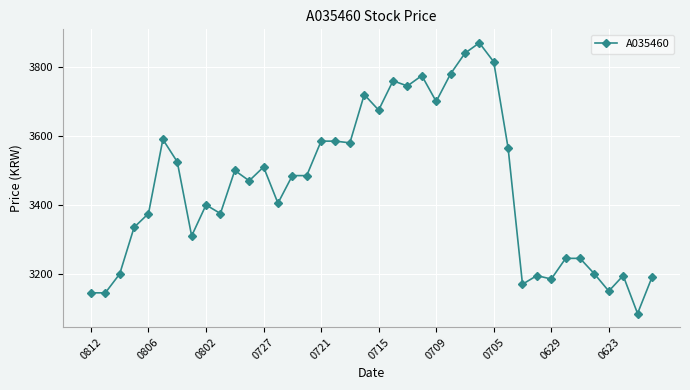

What is the value of the 4th point from the left?

3335